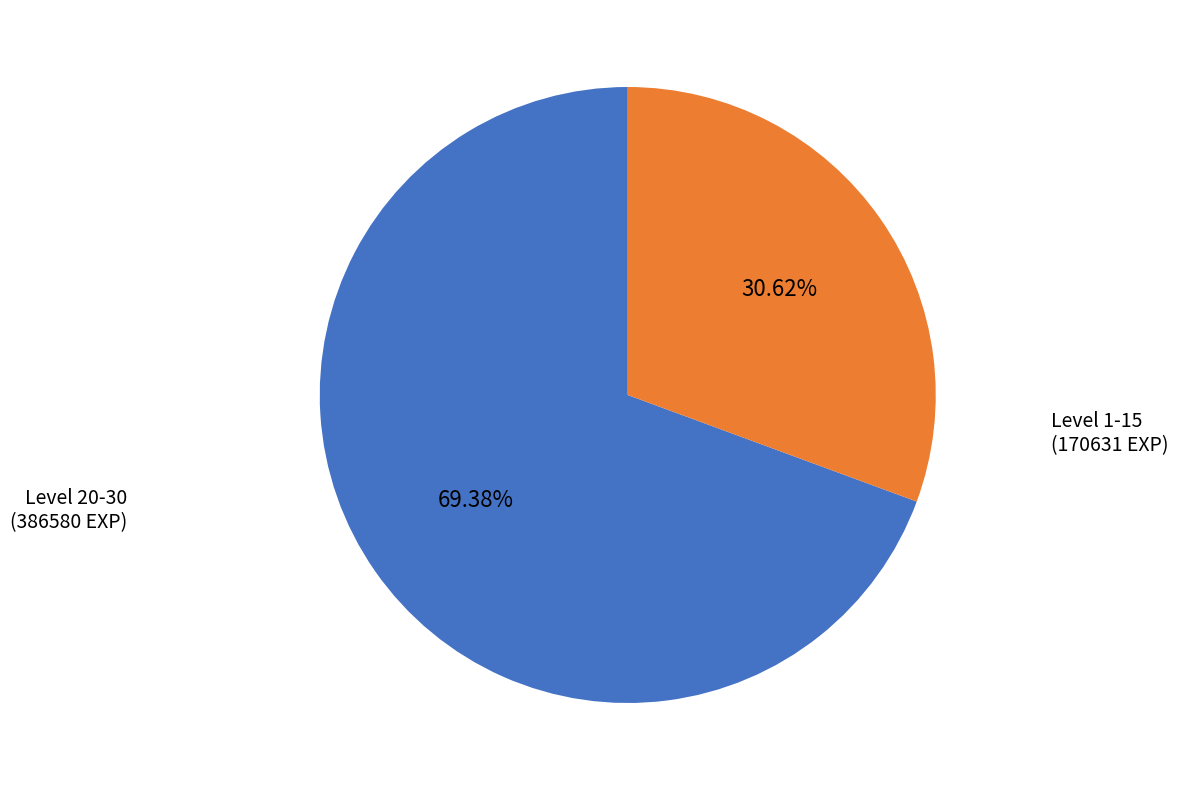

What is the ratio of the value at Level 1-15 (170631 EXP) to the value at Level 20-30 (386580 EXP)?

0.4